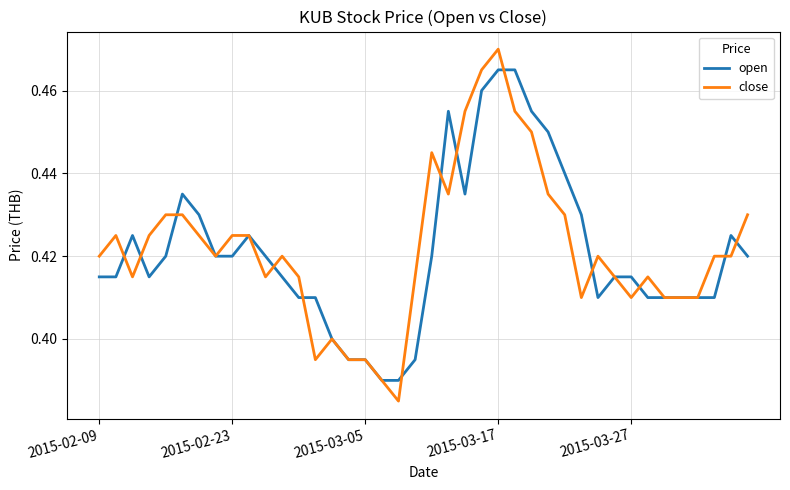

List the series in order of their peak value, highest first.

close, open